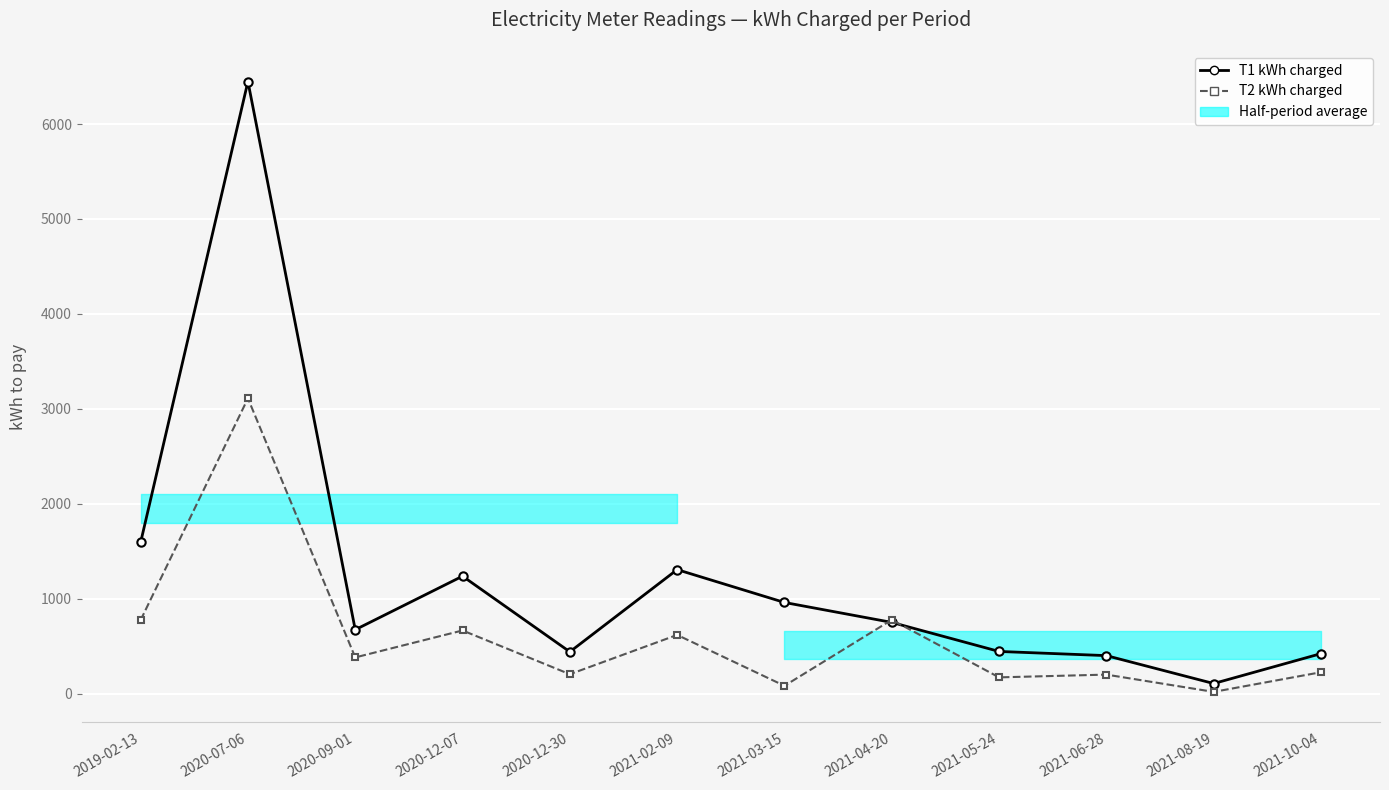

True or false: T1 kWh charged has more than 0 interior local peaks.

True